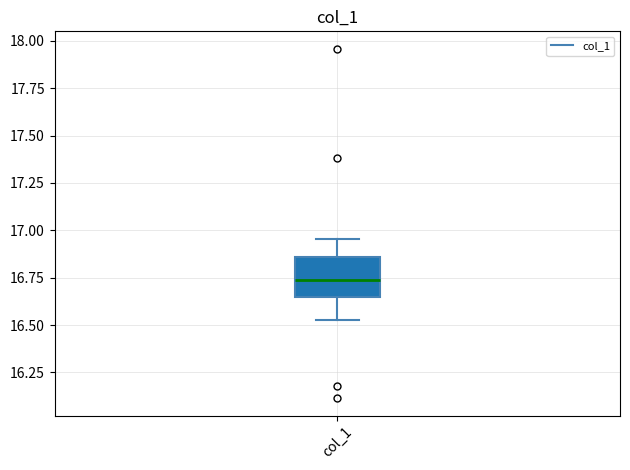

Transcribe this box plot: give where the median line is, the range the box spans, and where the two whiskers end, as read against the y-axis. The values are not printed on the chart, so give them approximately, as read against the axis.

median 16.75, box 16.65 to 16.85, whiskers 16.55 to 16.95